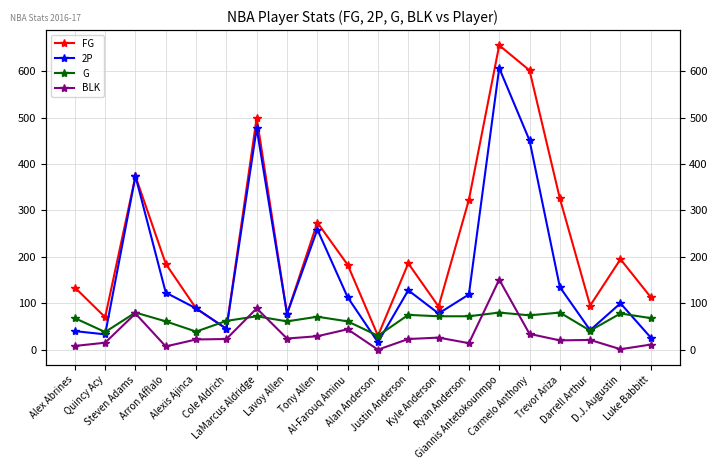

At how many categories does at least one series exceed 473?

3